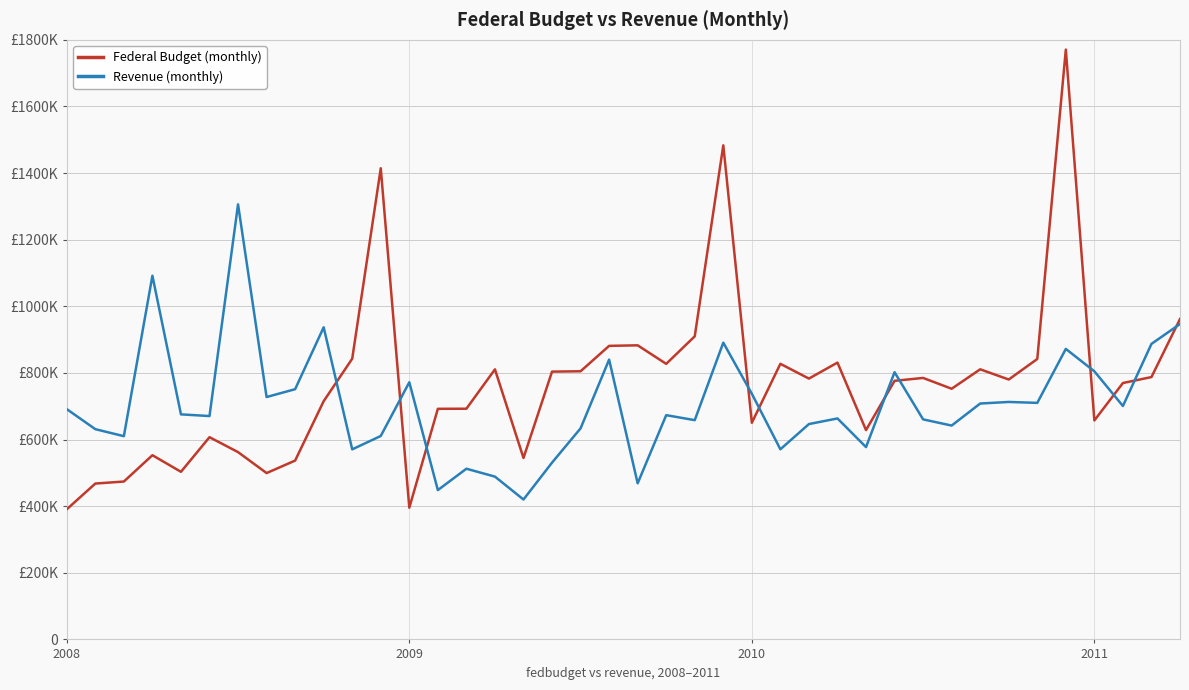

Does the chart have visible grid lines?

Yes